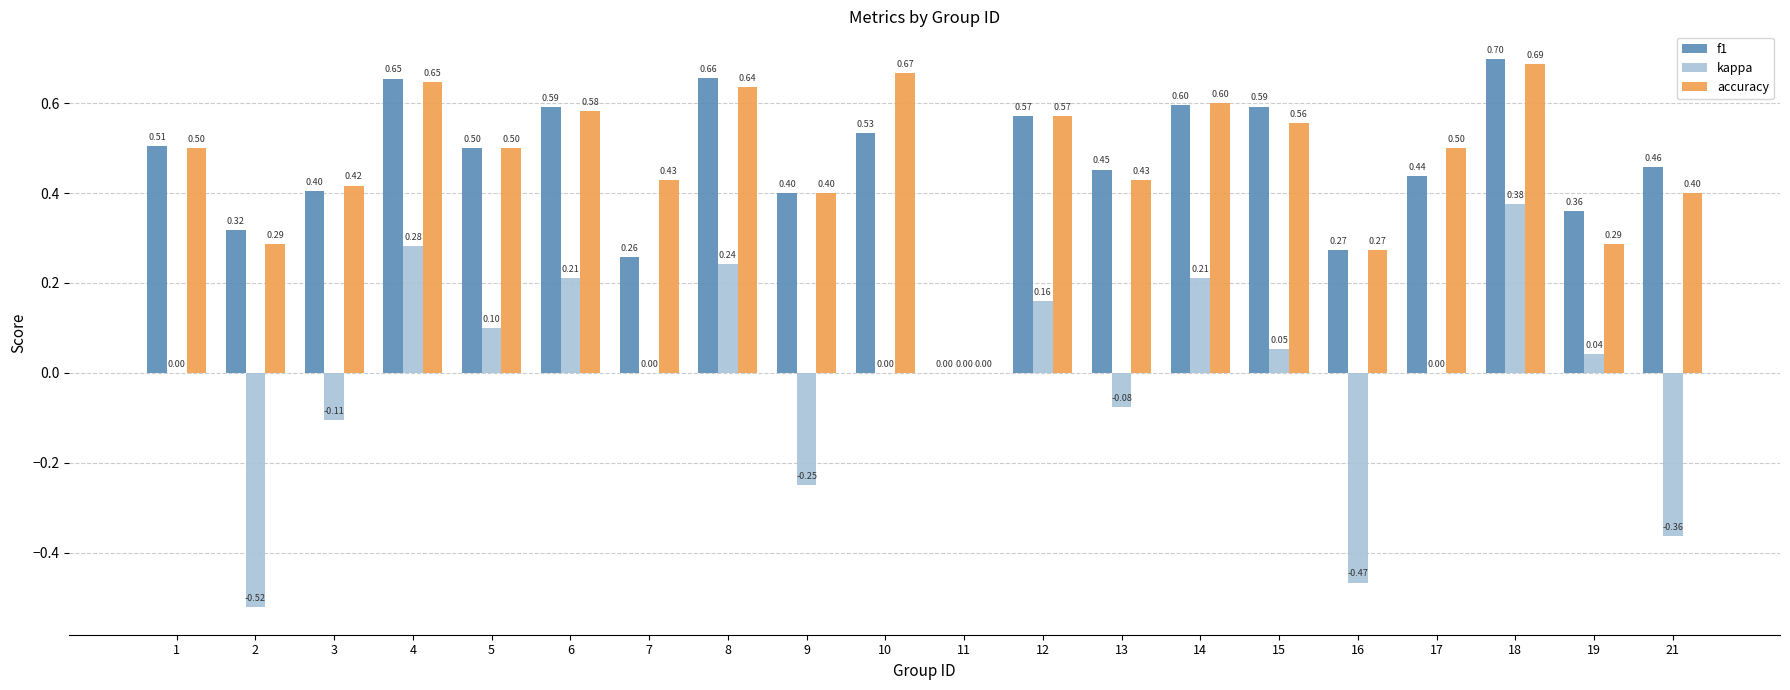

At which category is the sum across all series the highest?

18